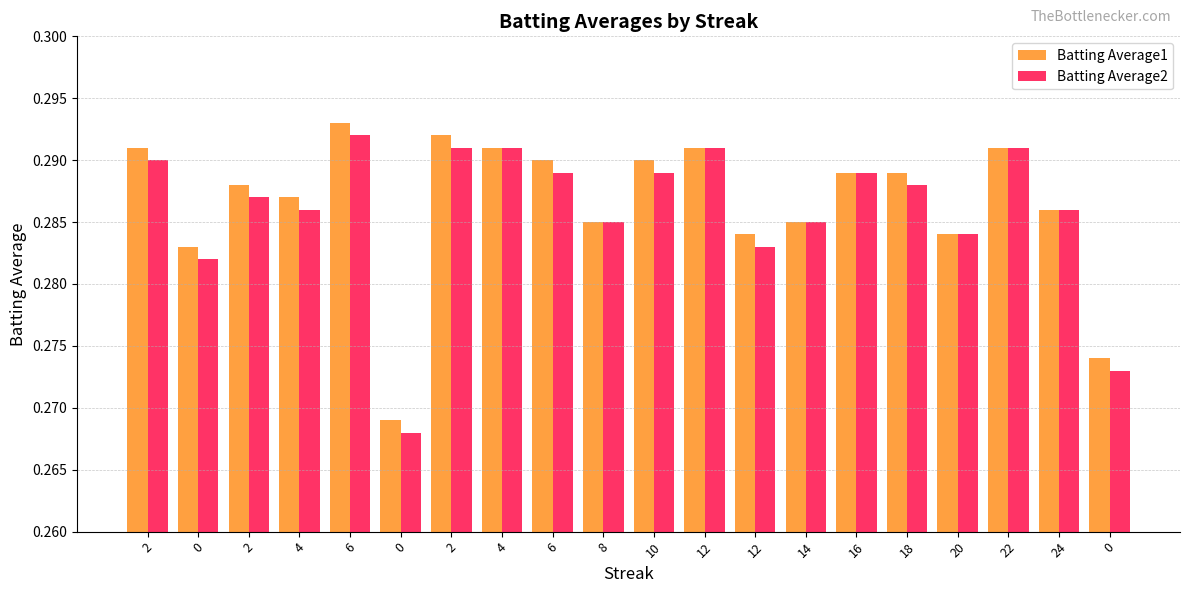

What is the maximum value shown in the chart?

0.3